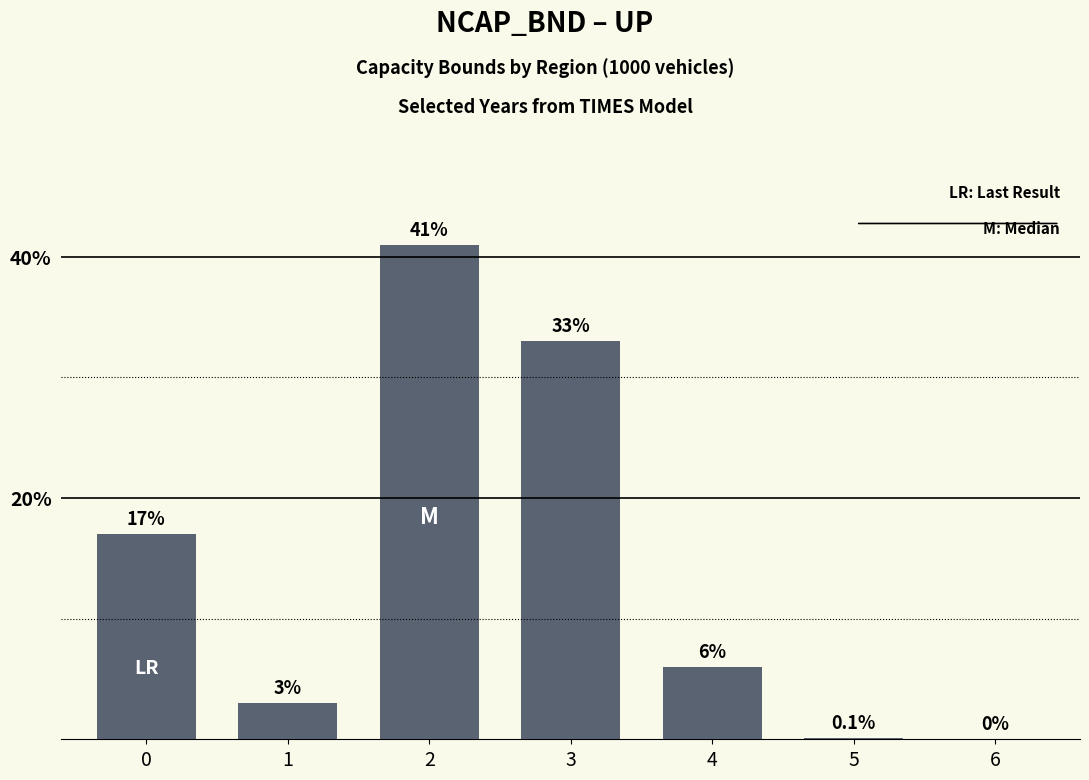

What is the maximum value shown in the chart?

41.0